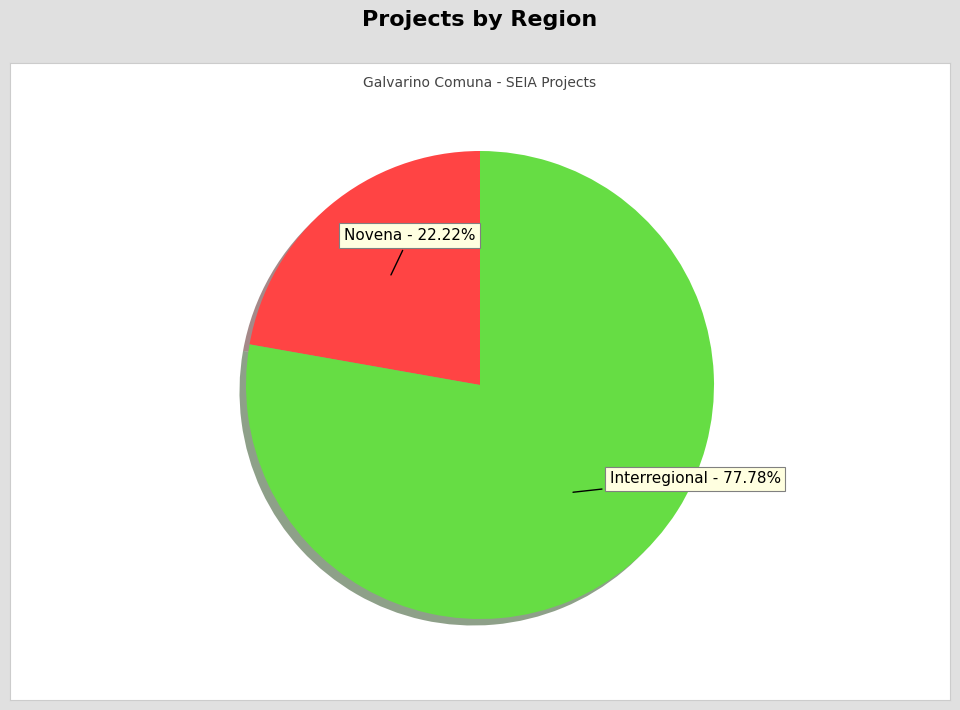

What is the ratio of the value at Novena to the value at Interregional?

0.3